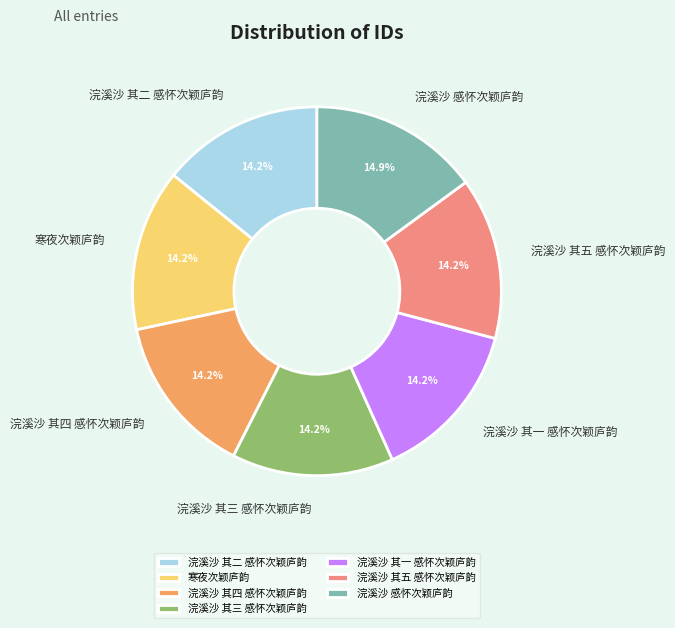

Does any single category account for the majority?

No